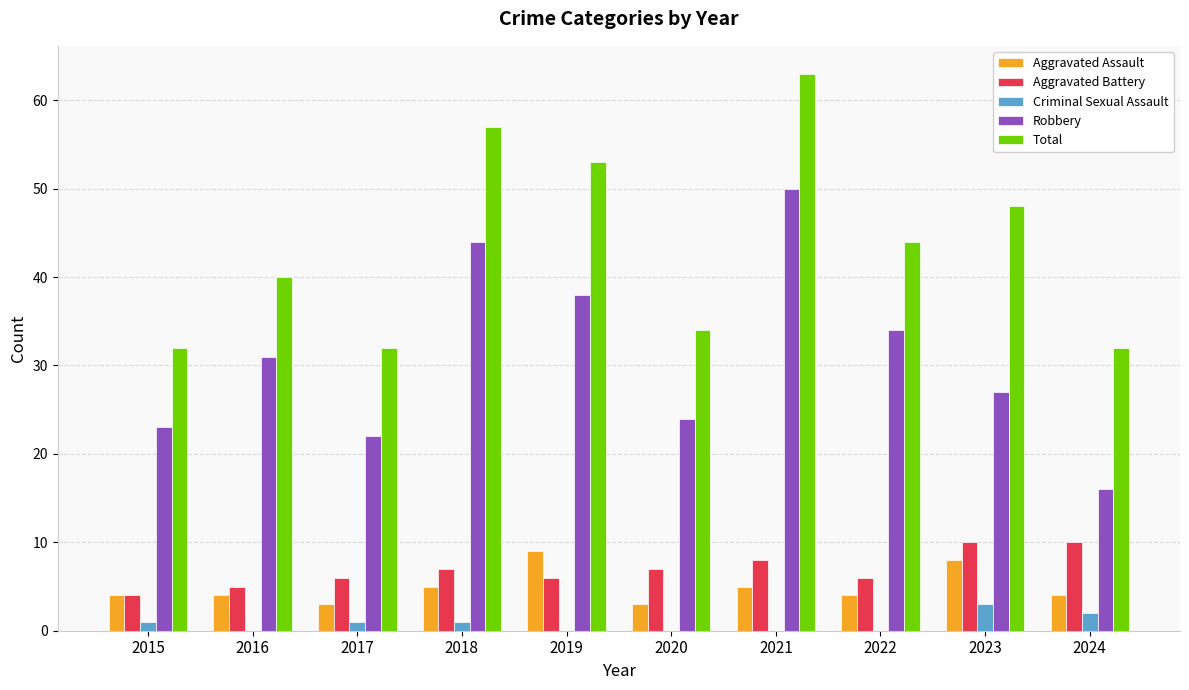

What is the total value across all series at 2015?

64